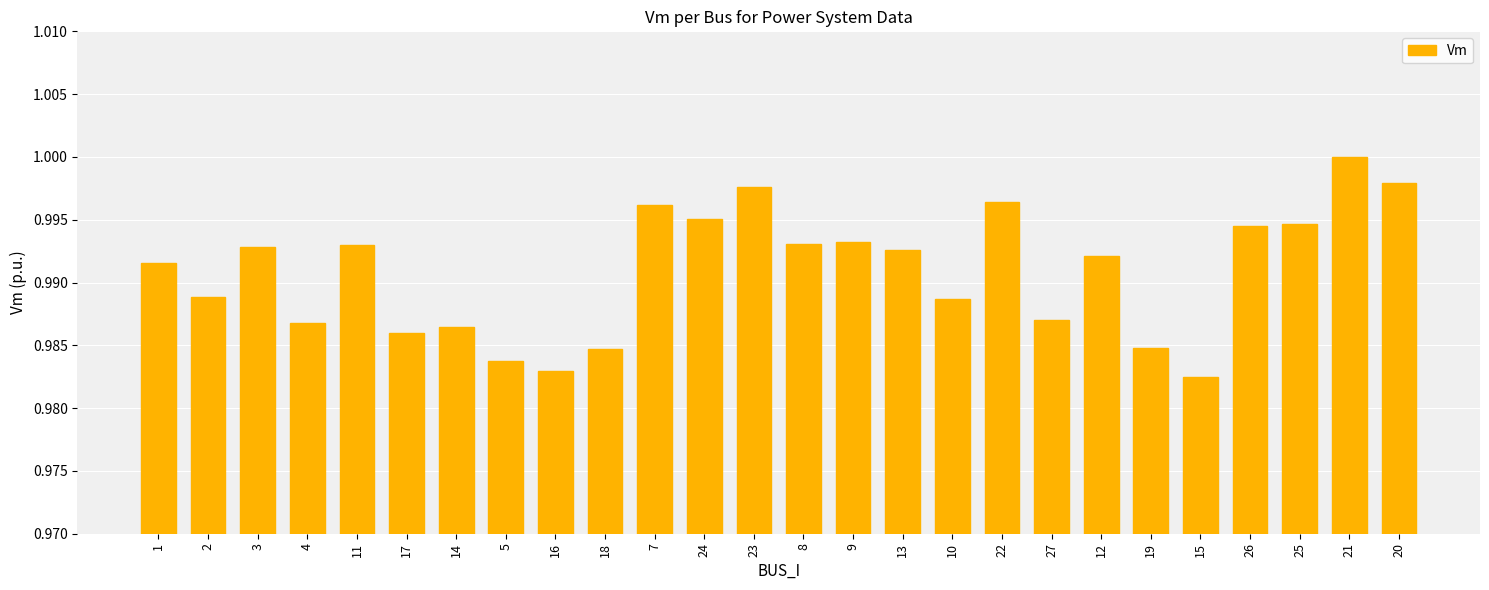

What is the label of the 25th bar from the left?

21